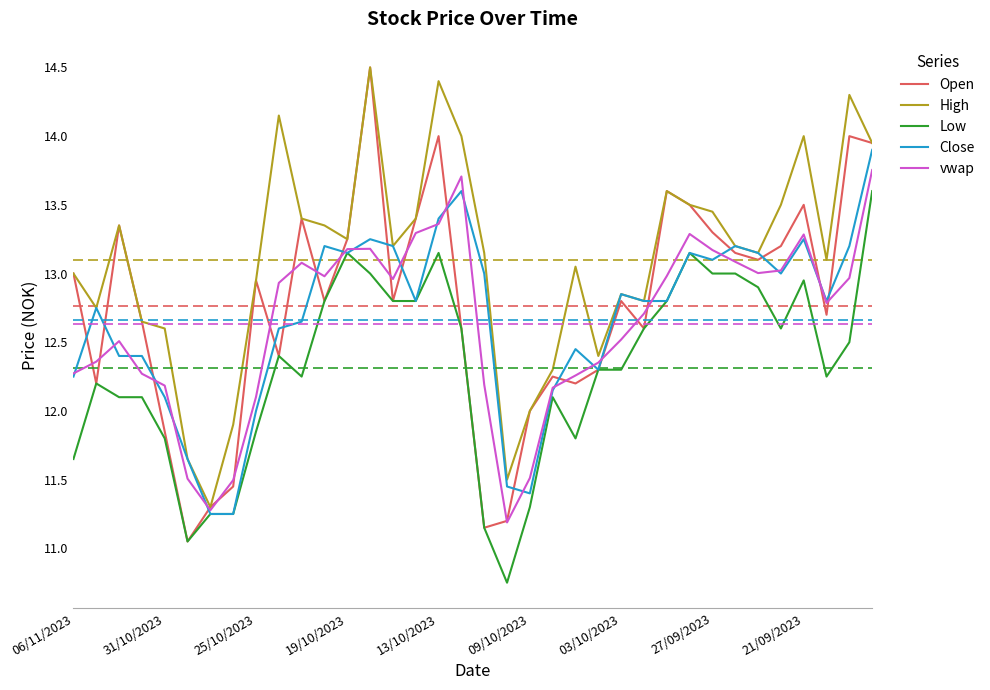

Which series has the largest total across all categories?

High